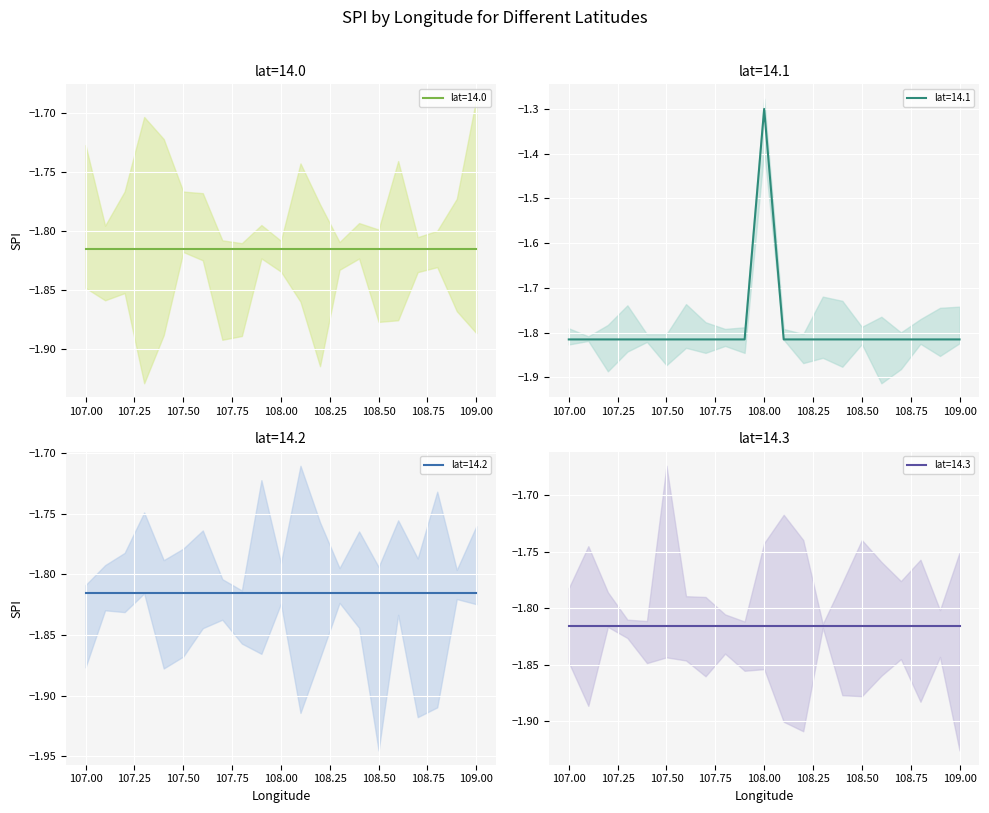

Rank the series at 109.0 from lowest to highest value.

lat=14.0, lat=14.1, lat=14.2, lat=14.3